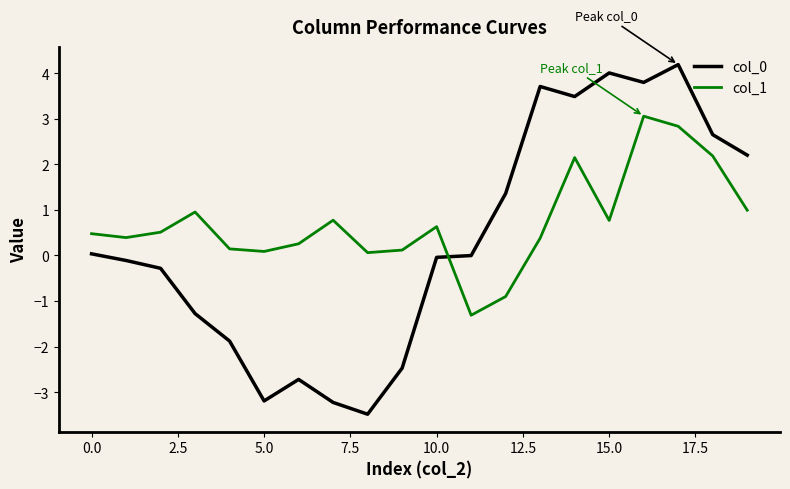

What is the highest value of the col_0 series?

4.2